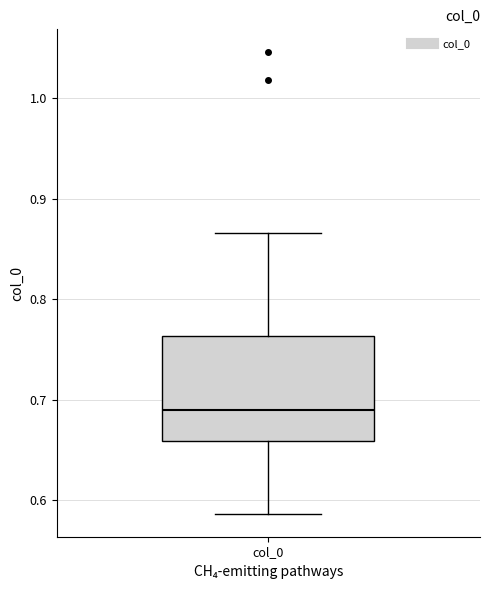

Read this box plot against the y-axis: the position of the median line, the range covered by the box, and the ends of both whiskers. The values are not printed on the chart, so give them approximately, as read against the axis.

median 0.69, box 0.66 to 0.76, whiskers 0.59 to 0.87